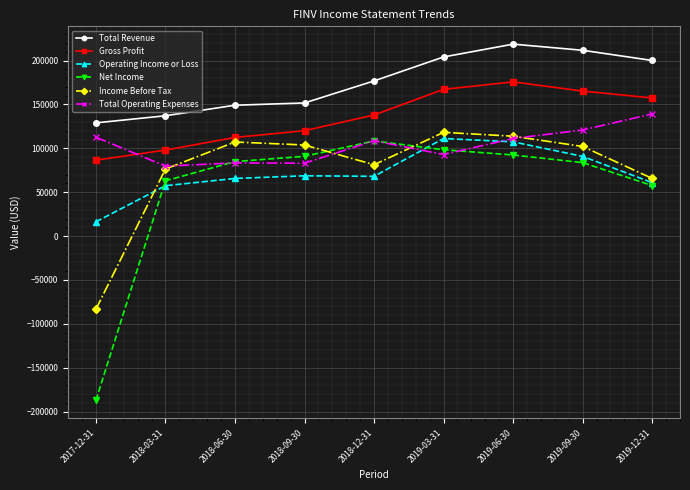

After their last crossing, which series has the higher values: Operating Income or Loss or Income Before Tax?

Income Before Tax